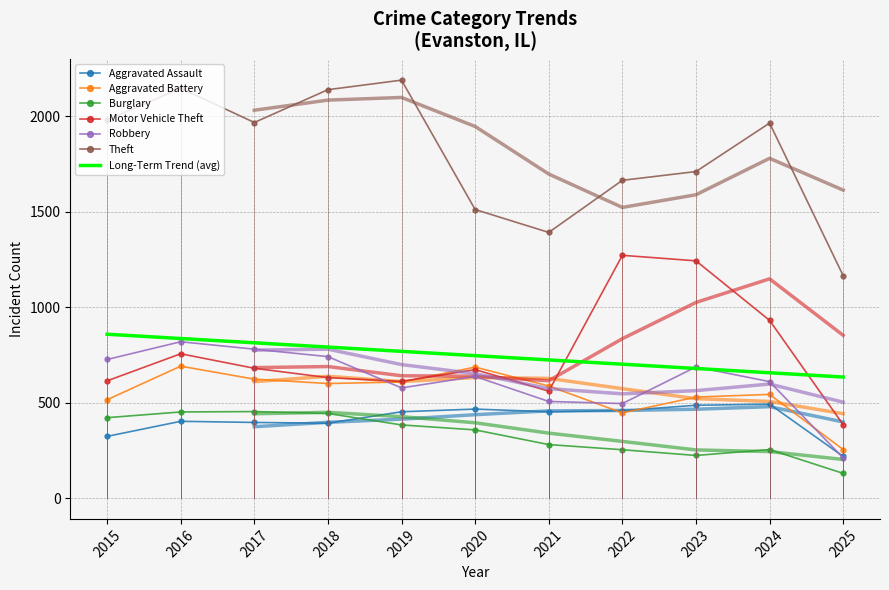

What is the spread (max minus min) of values at 2025?

1036